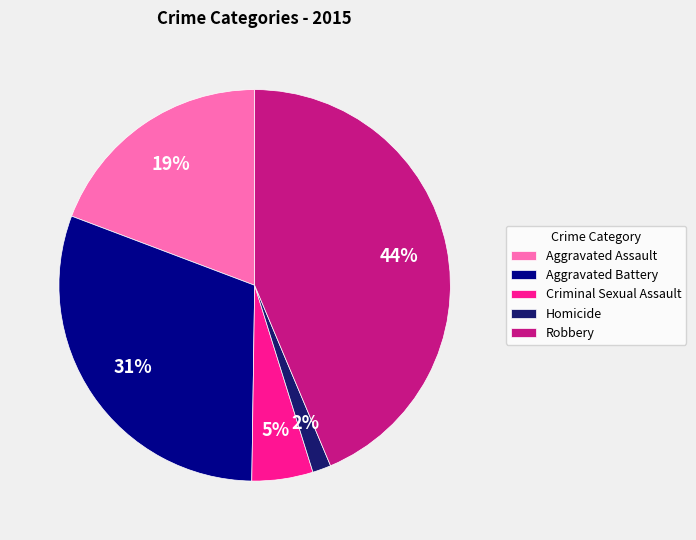

Which slice is the largest?

Robbery